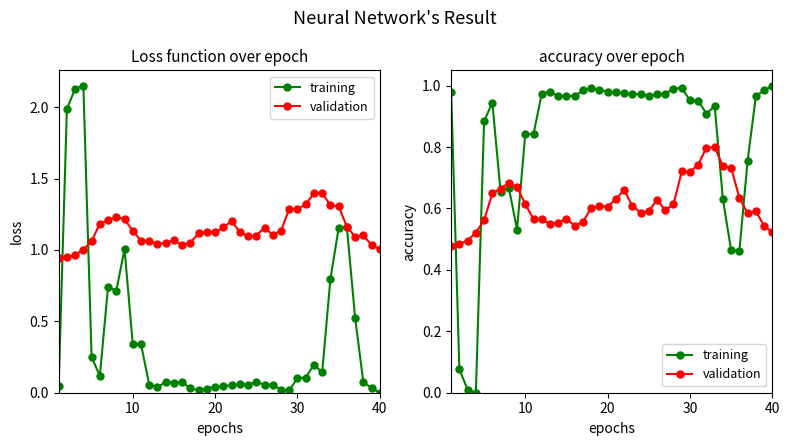

Rank the series by their maximum value, from highest to lowest.

training, validation